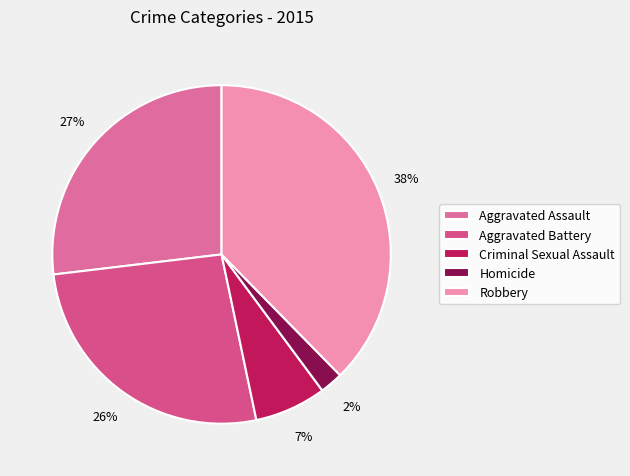

Does Homicide represent more than half of the total?

No